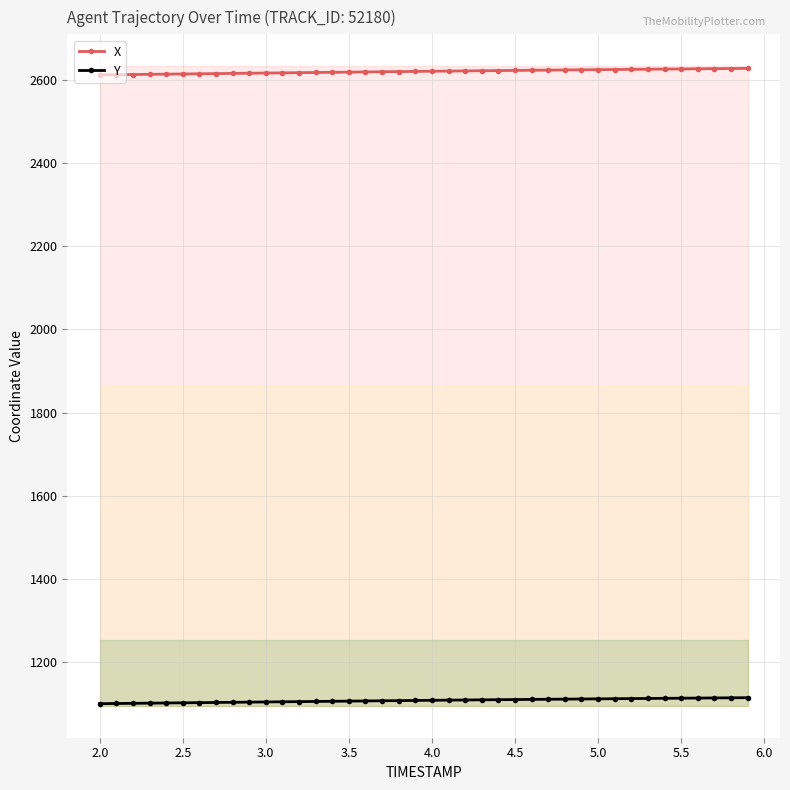

True or false: Y and X intersect in this chart.

False